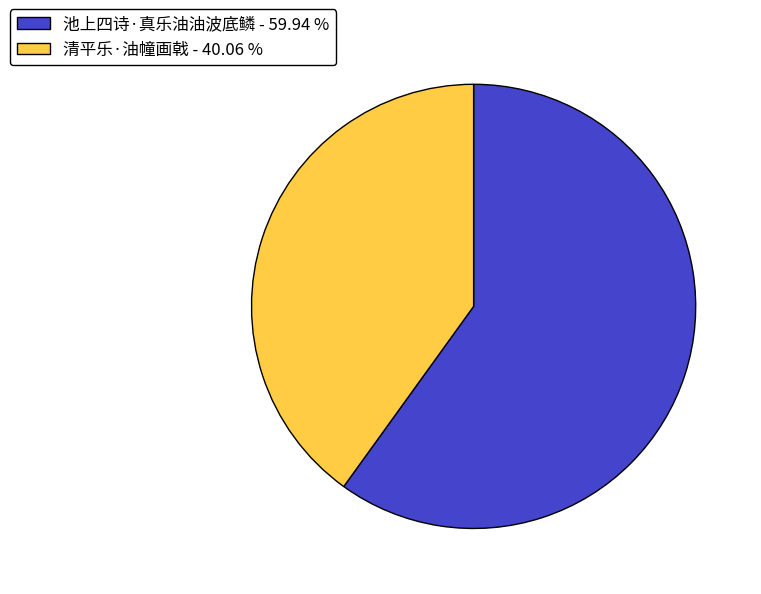

Do 池上四诗·真乐油油波底鳞 - 59.94 % and 清平乐·油幢画戟 - 40.06 % together represent more than half of the pie?

Yes